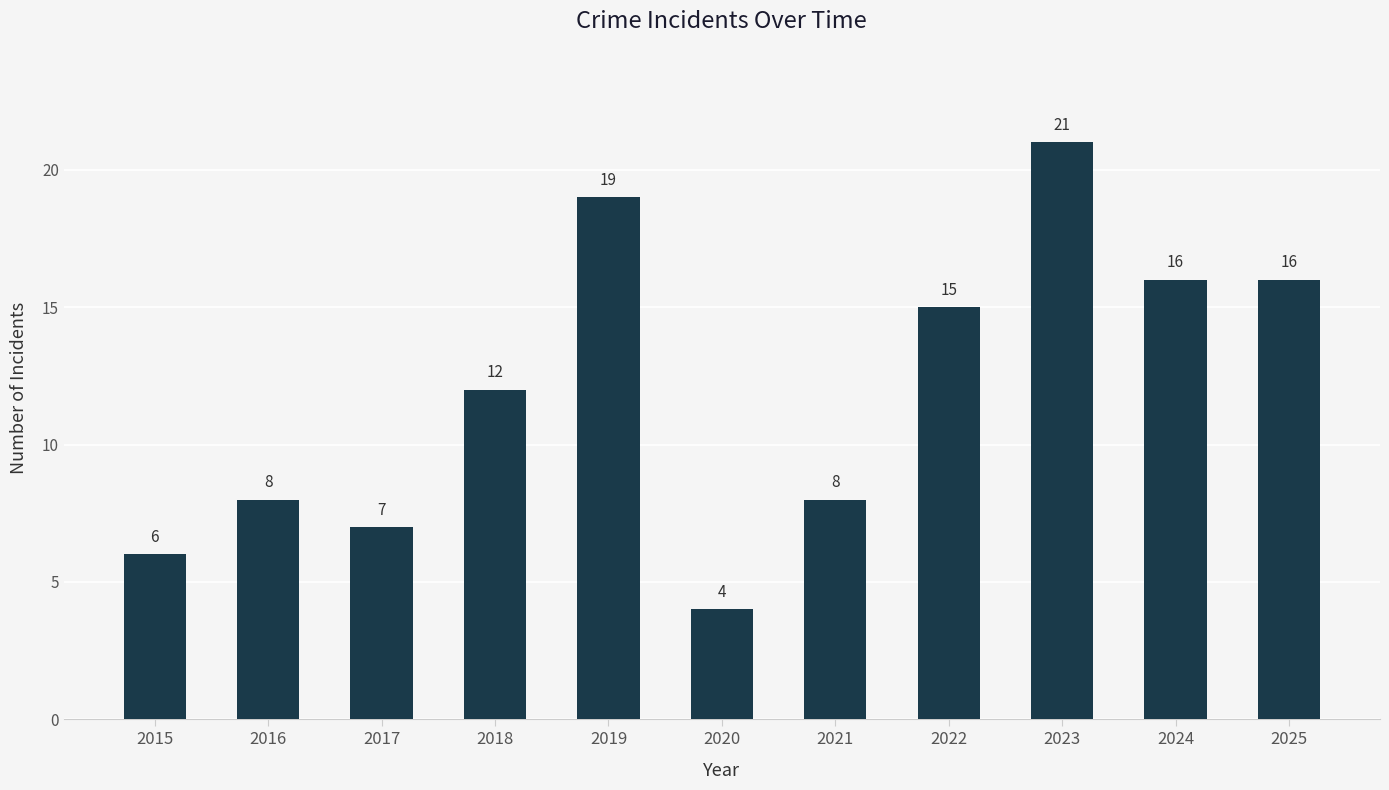

Reading left to right, extract all data points from this chart.

6	8	7	12	19	4	8	15	21	16	16